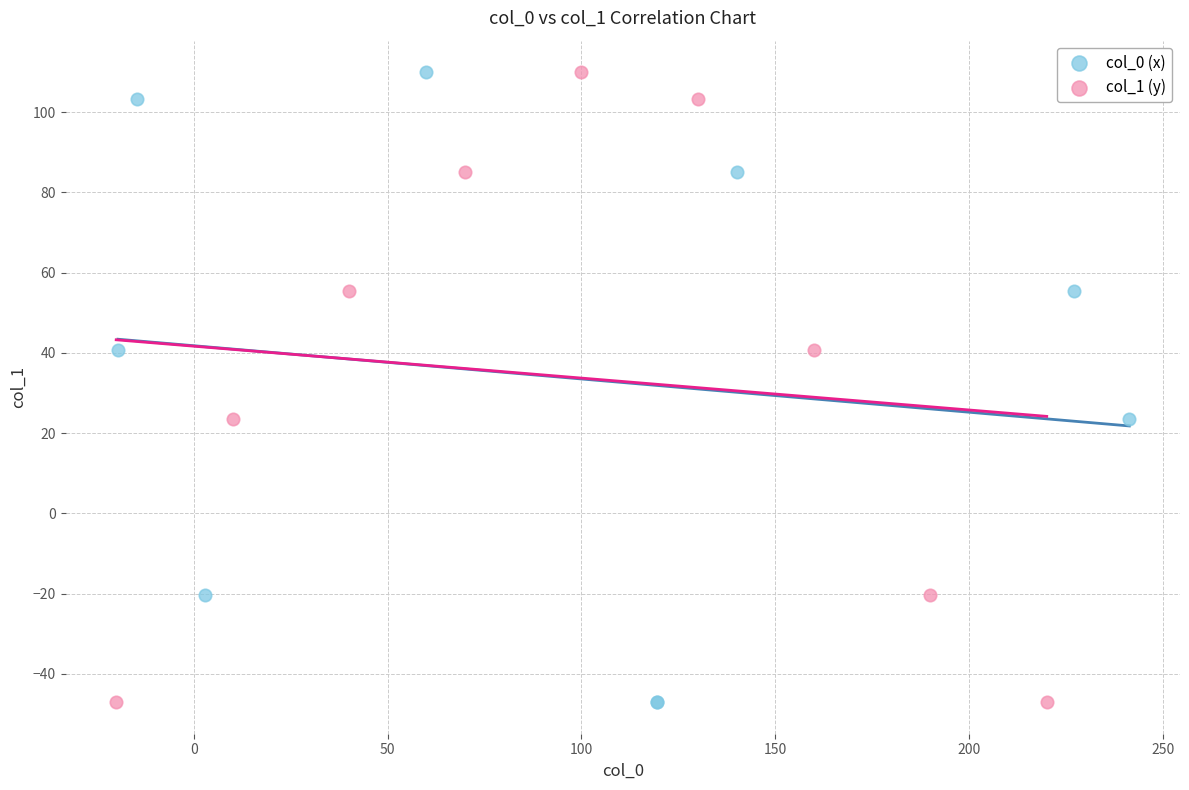

What are all the series names shown in the legend?

col_0 (x), col_1 (y)